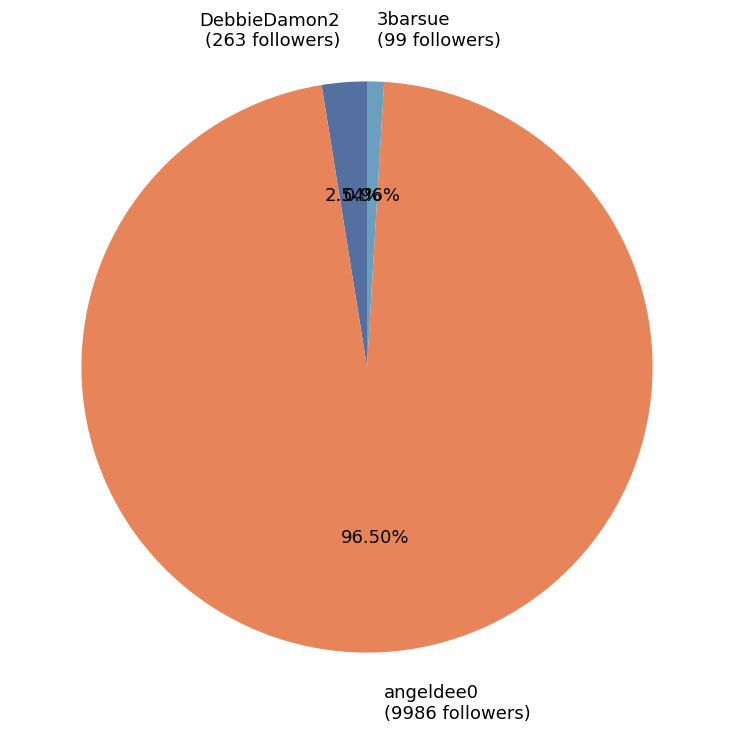

Approximately how many times larger is the value at angeldee0 (9986 followers) compared to DebbieDamon2 (263 followers)?

38.0